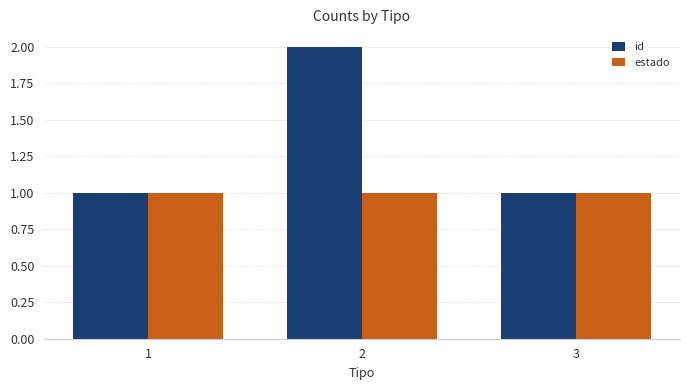

True or false: id has a value of 0 at 3.

False